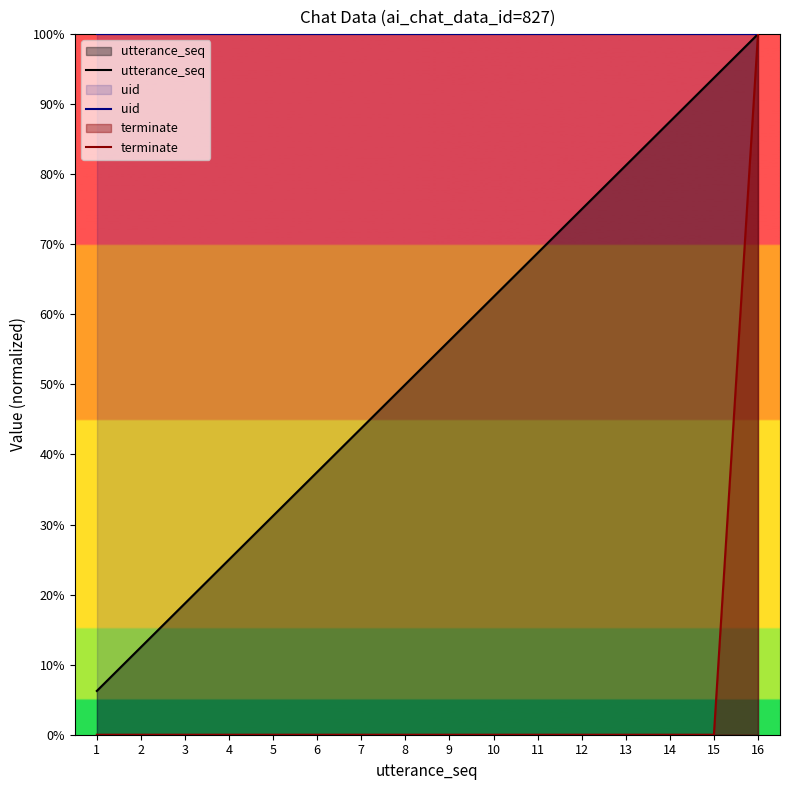

What is the difference between the highest and lowest values at 11?

1.0